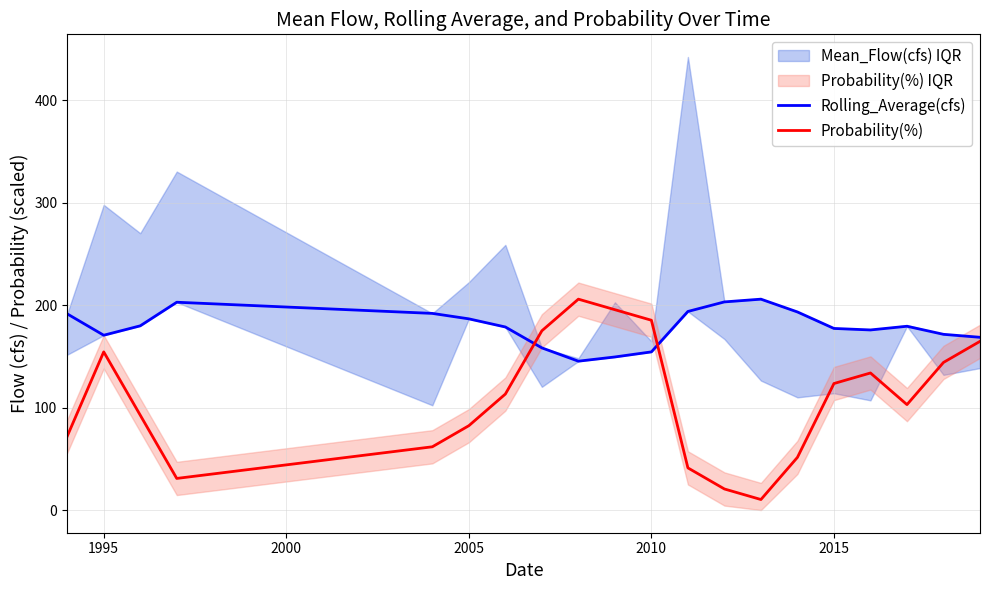

Is it true that Probability(%) equals 82.3 at 2005?

True